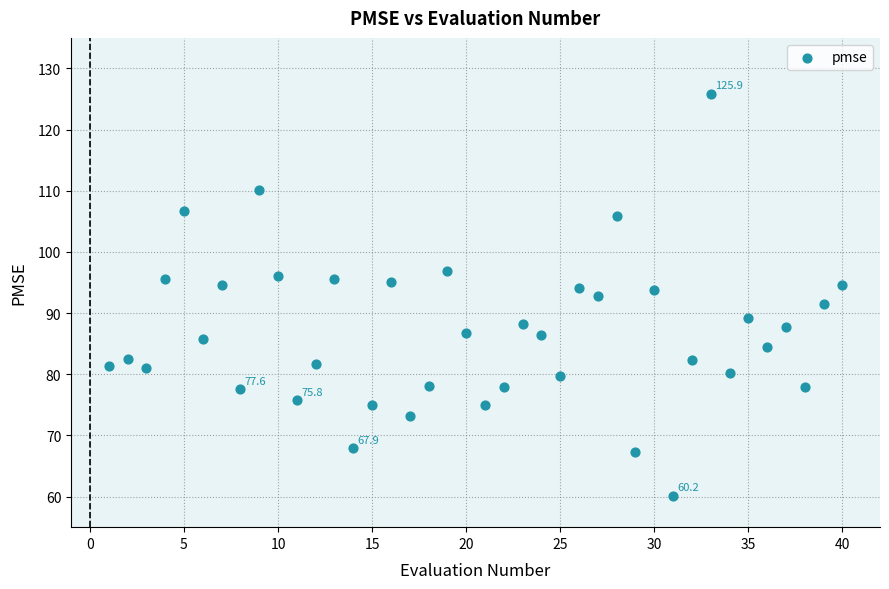

What is the range of Y values (max minus min)?

65.7